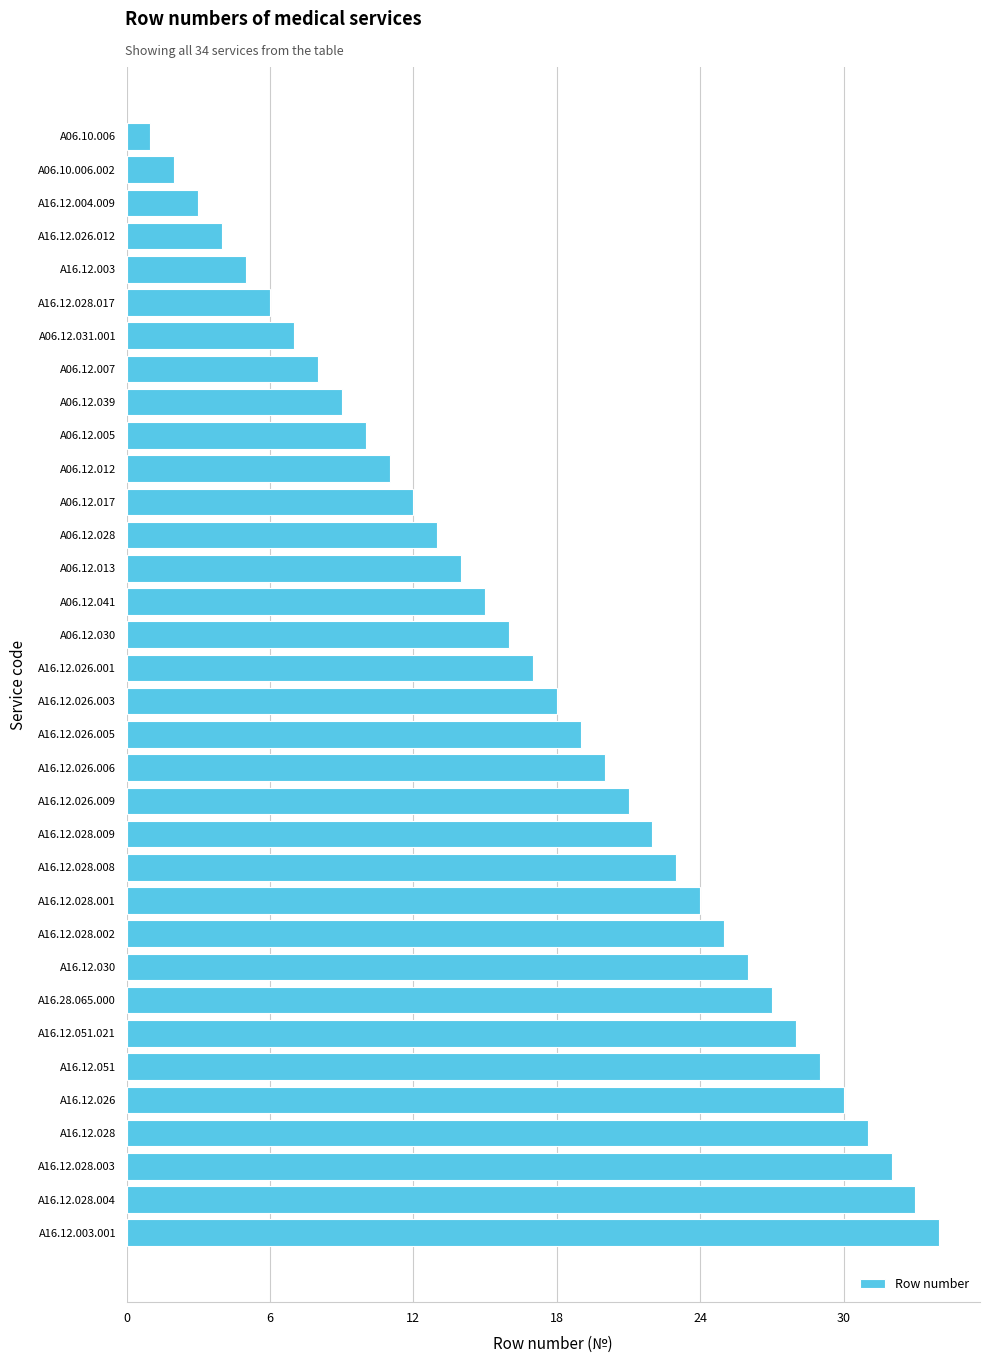

How many series are shown in this chart?

1